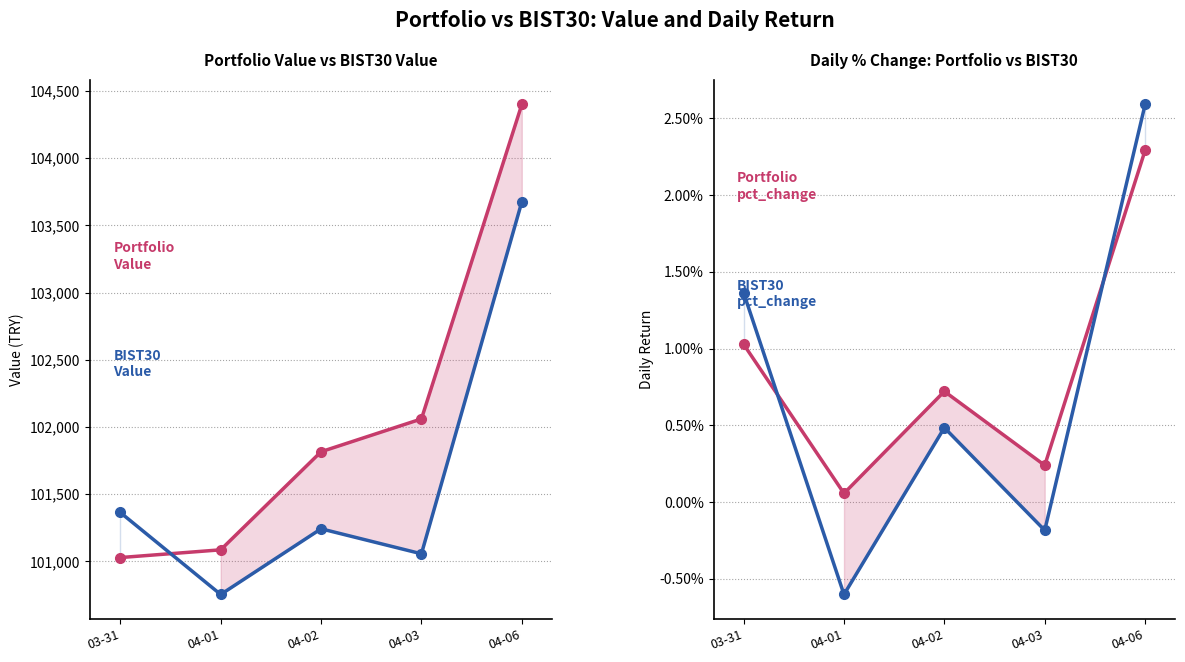

Does the chart display data point markers on the line(s)?

Yes